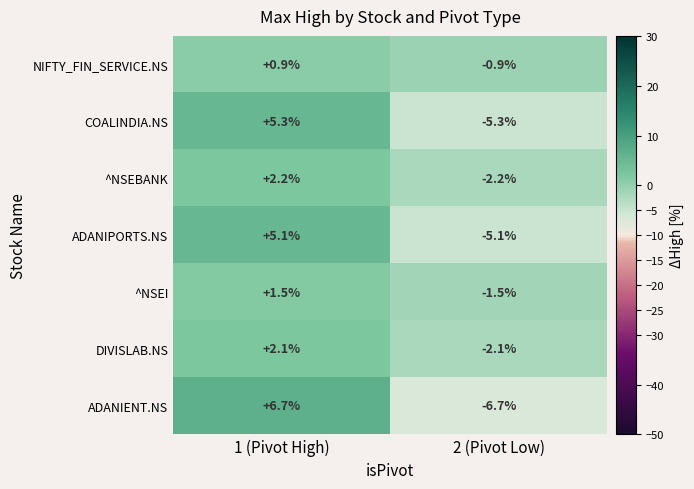

Between 1 (Pivot High) and 2 (Pivot Low), which series saw the biggest shift?

ADANIENT.NS